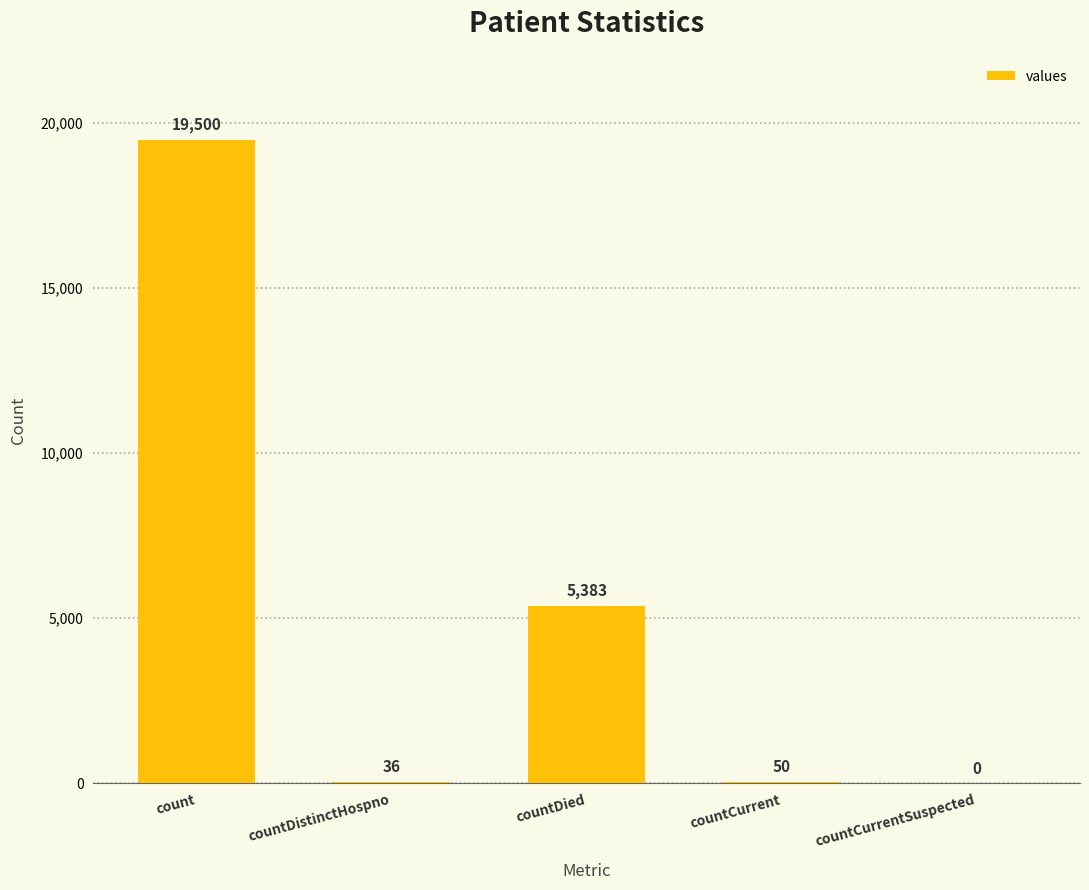

What is the average value?

4994